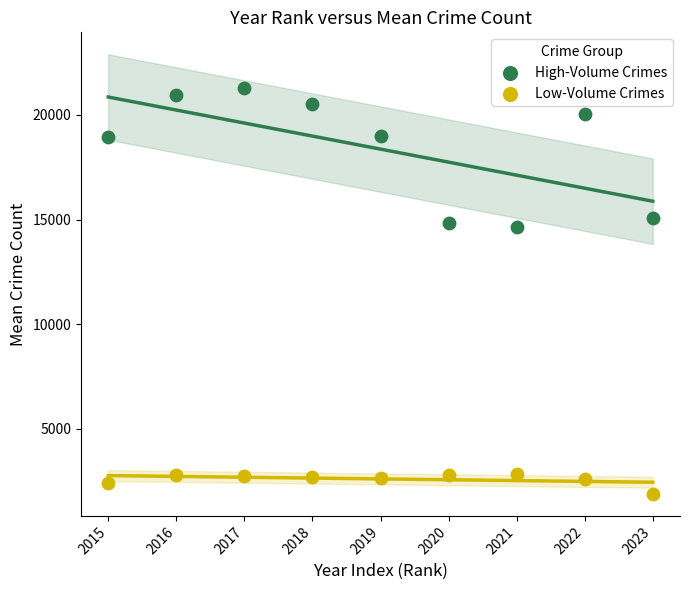

Which series reaches the maximum Y coordinate?

High-Volume Crimes